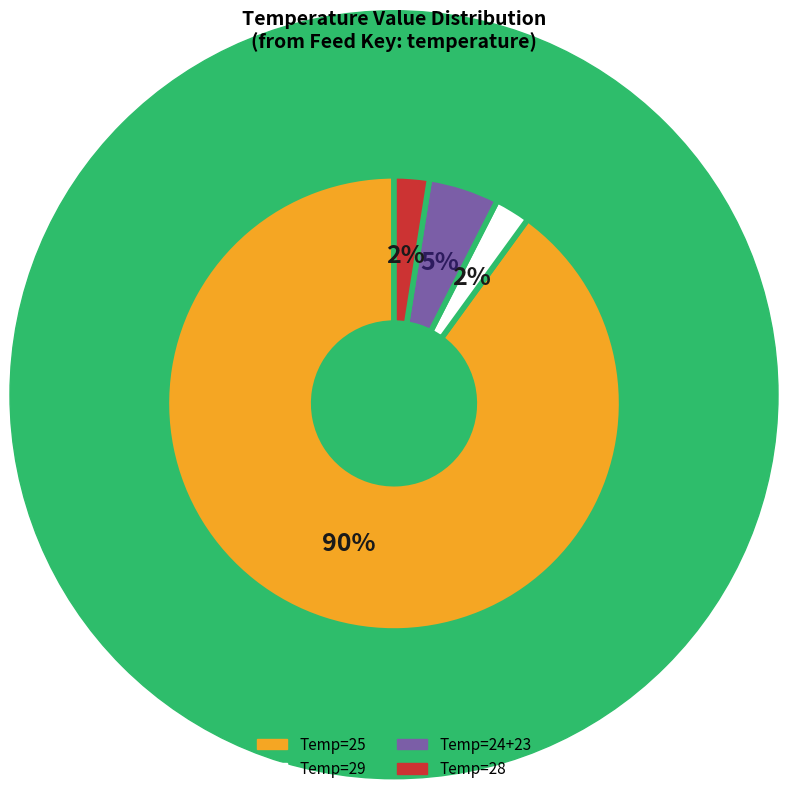

To the nearest percent, what is the difference between the largest and smallest slice percentages?

88%